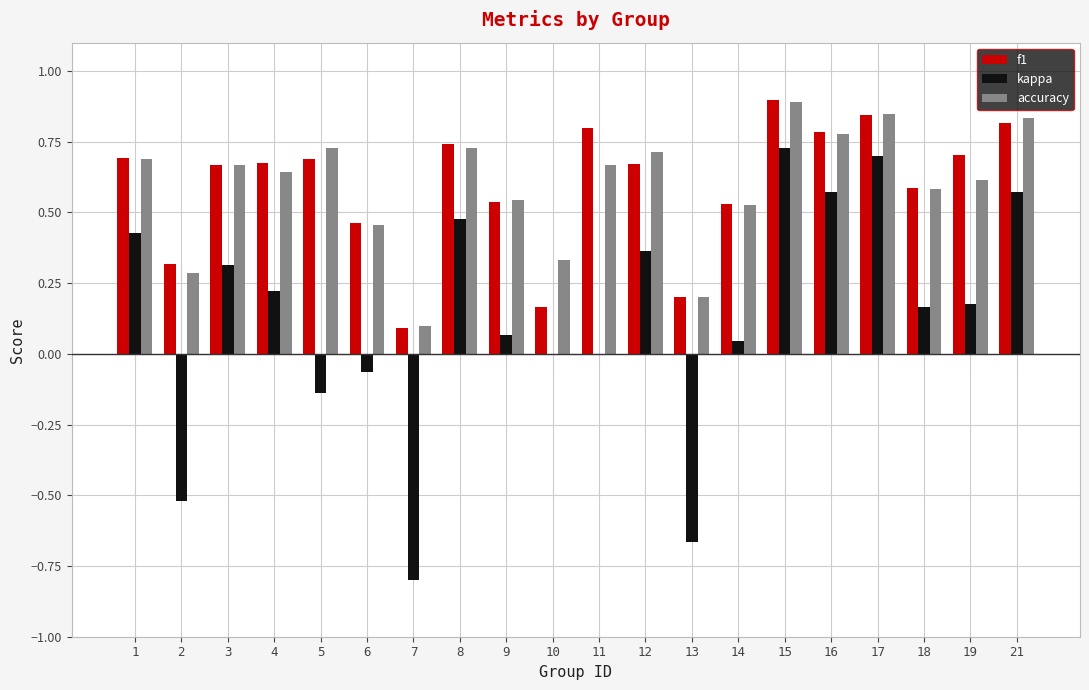

What is the sum of all accuracy values?

11.8